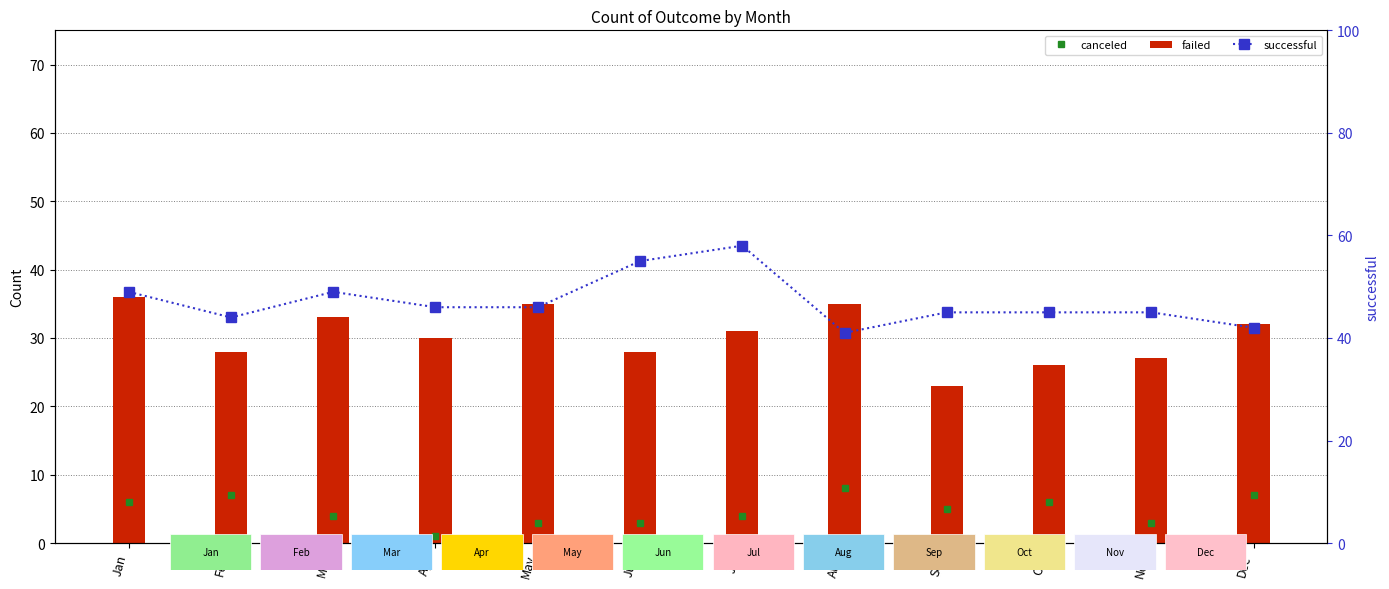

What is the sum of the failed values at Jul and Aug?

66